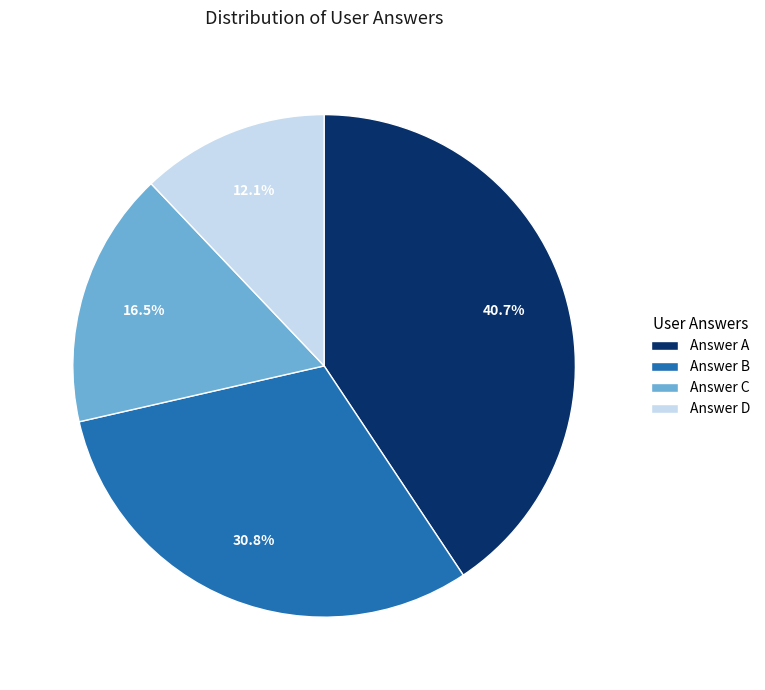

What is the ratio of the value at Answer B to the value at Answer D?

2.5